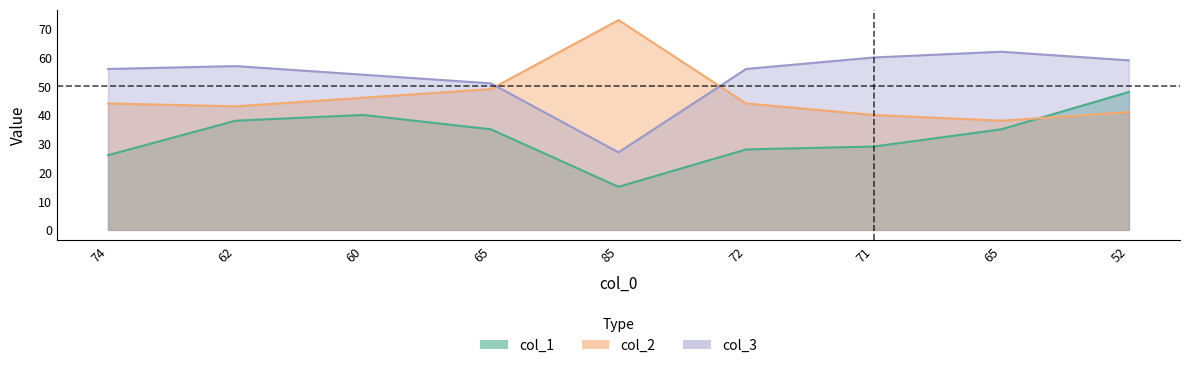

How many data points in col_1 are less than 35?

4